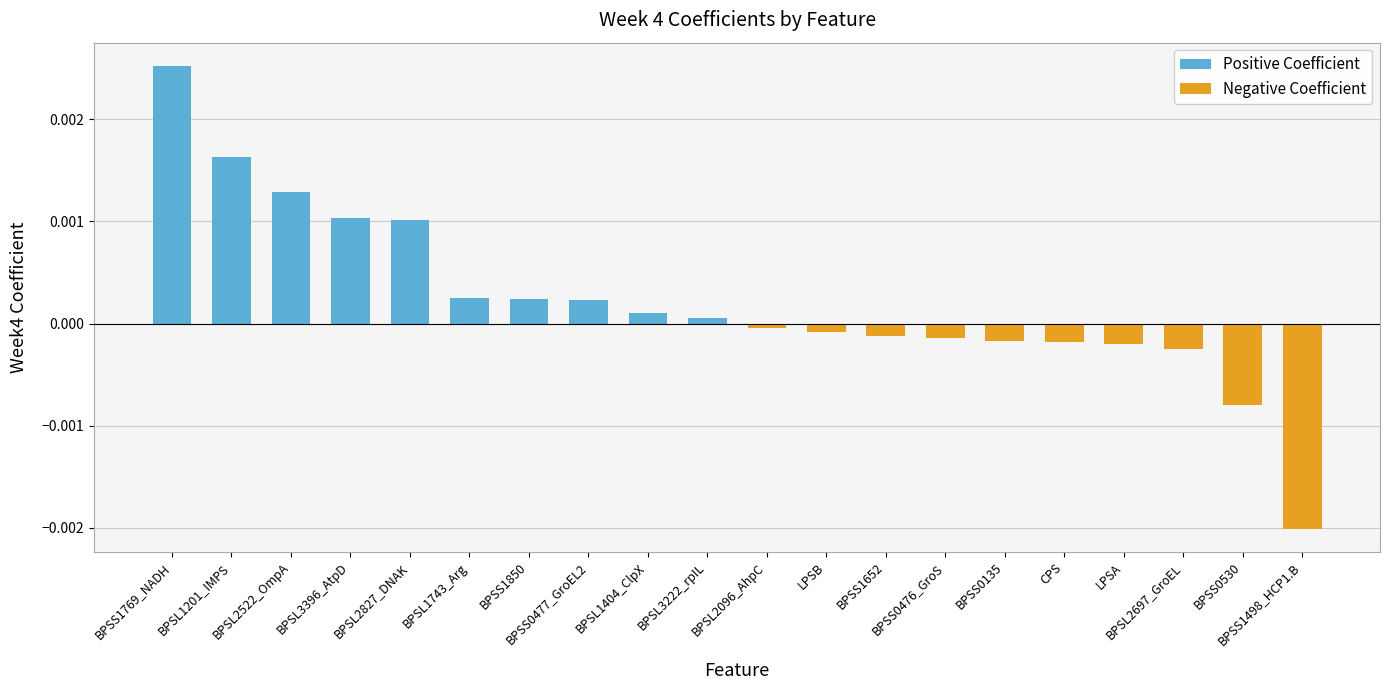

Are the bars grouped side by side (vs. stacked)?

Yes